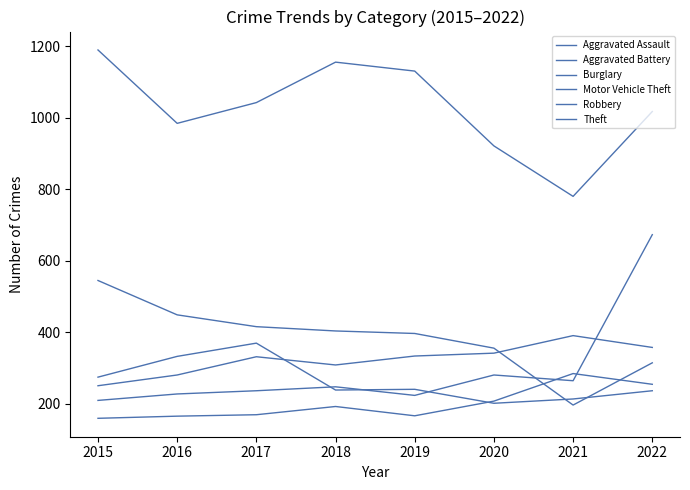

How many lines are shown in the chart?

6